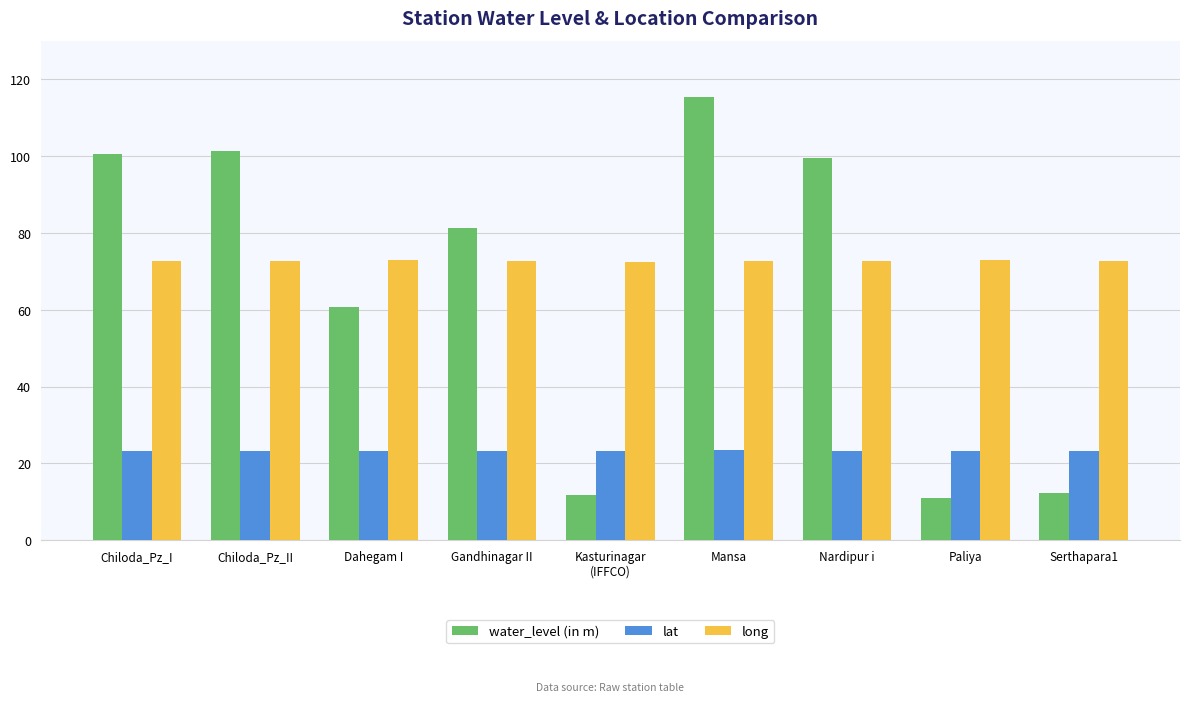

Rank the series at Paliya from highest to lowest value.

long, lat, water_level (in m)